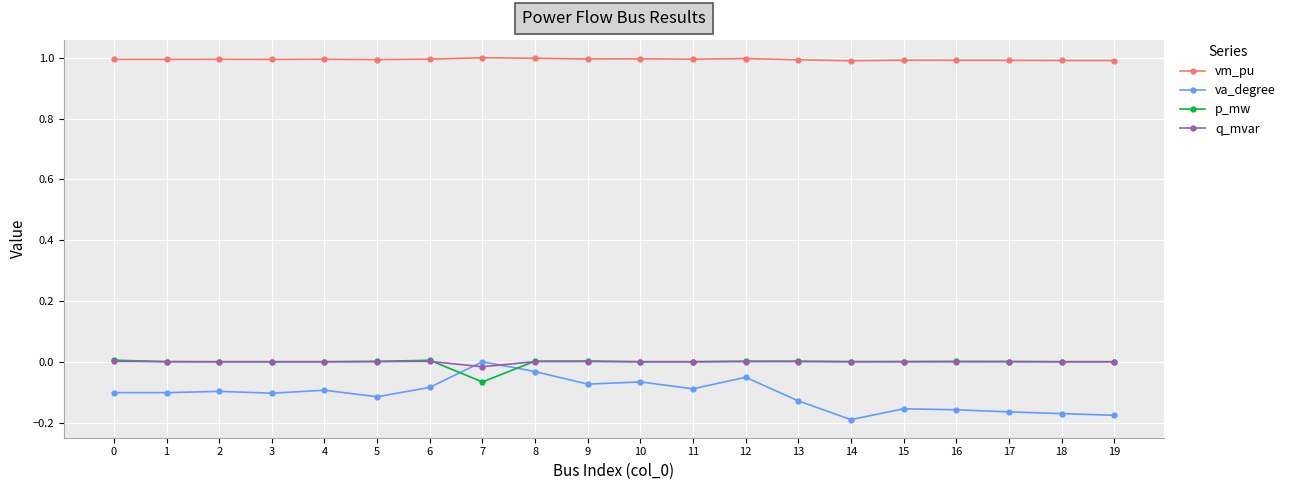

How many vm_pu values are between 0 and 1?

20